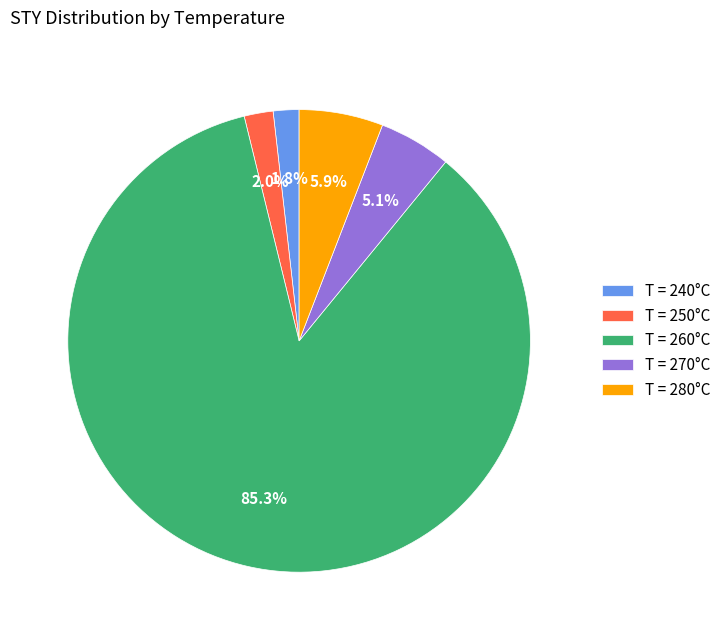

Is there any slice that represents more than half of the pie?

Yes